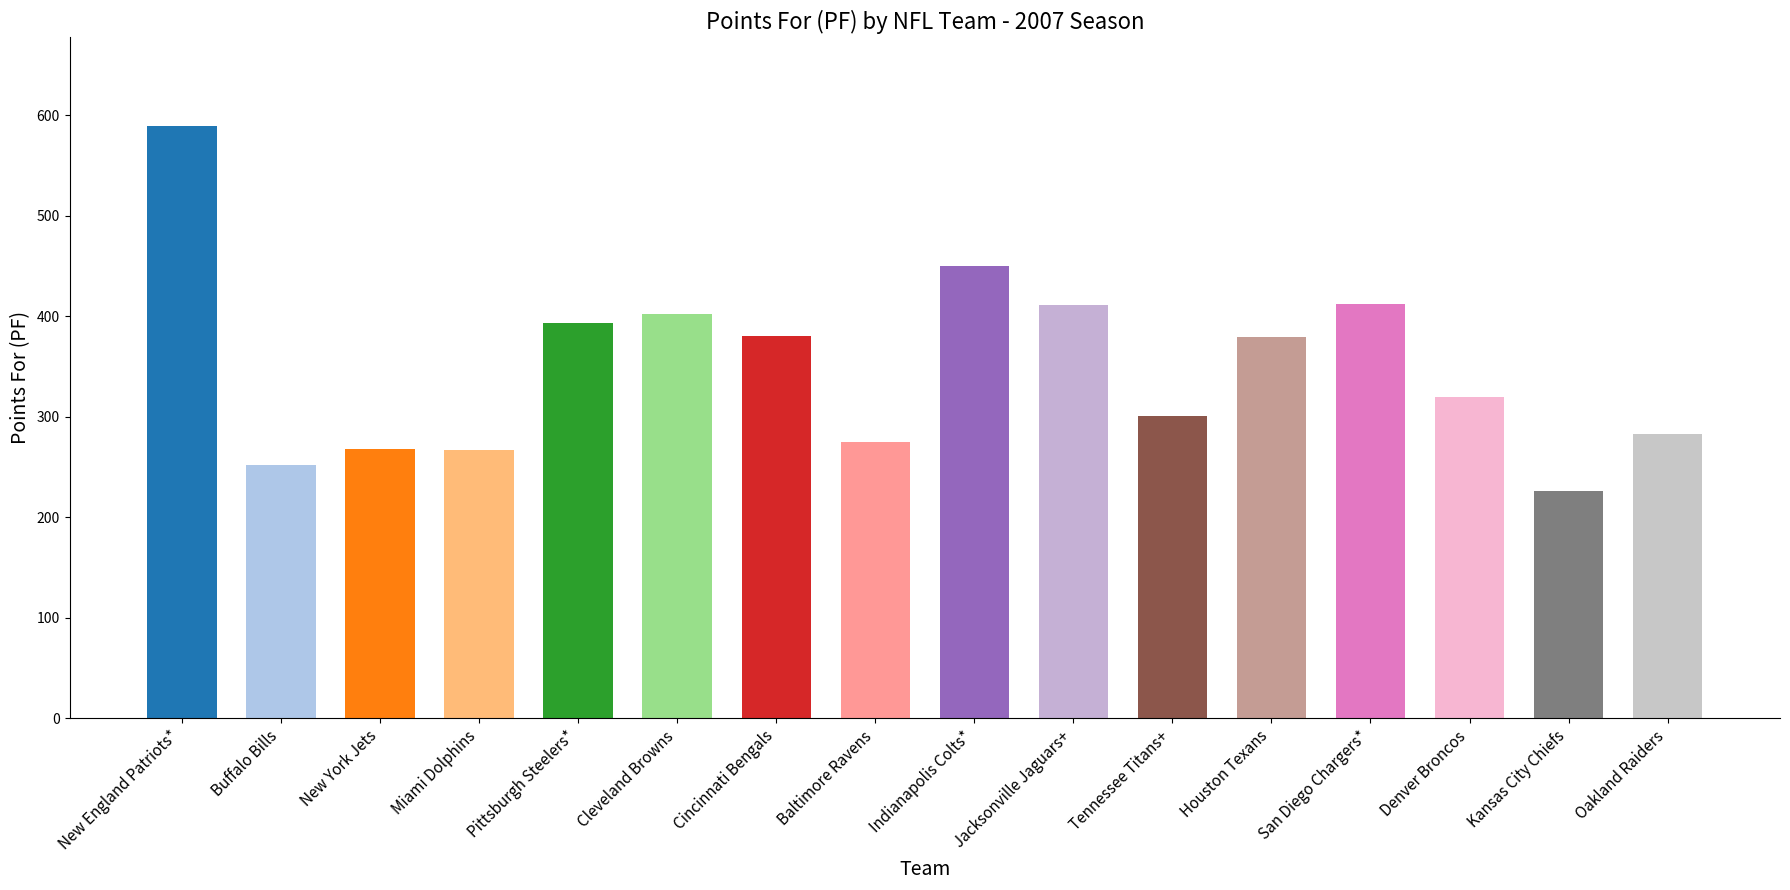

The chart shows a value of 320 at Denver Broncos. True or false?

True